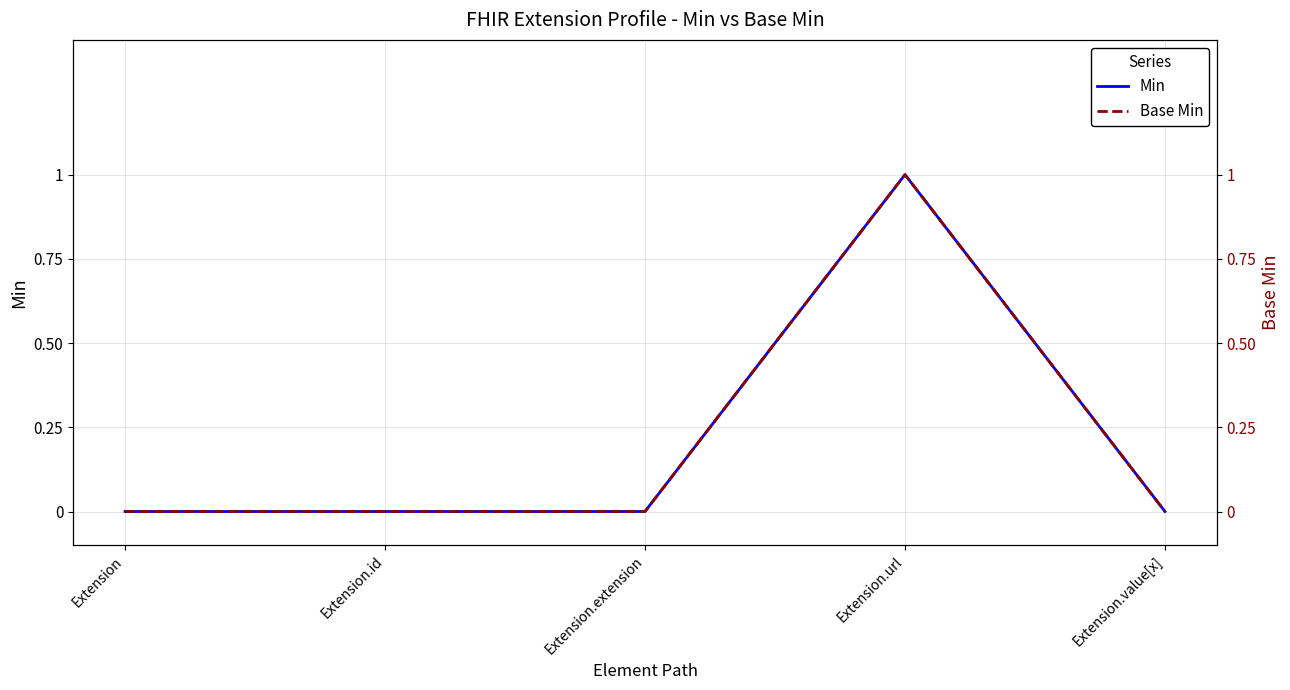

Reading right to left, what are all the values shown in this chart?

Min: 0	1	0	0	0
Base Min: 0	1	0	0	0